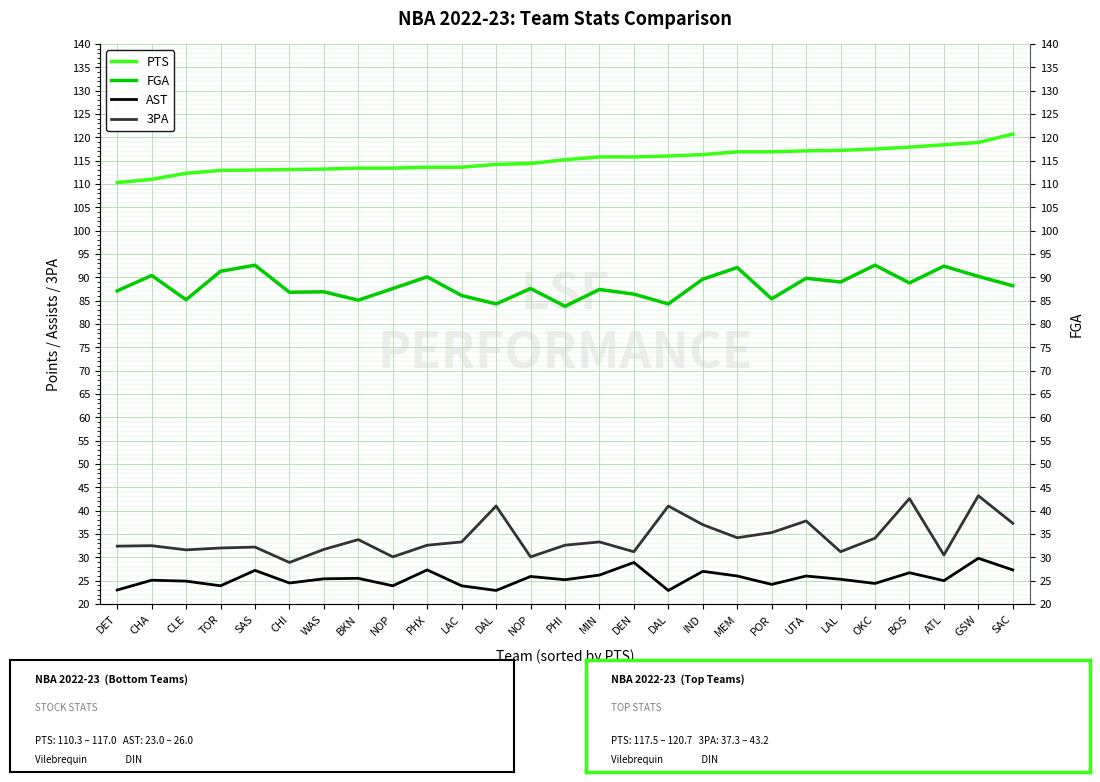

What is the difference between the AST values at PHI and BKN?

0.3